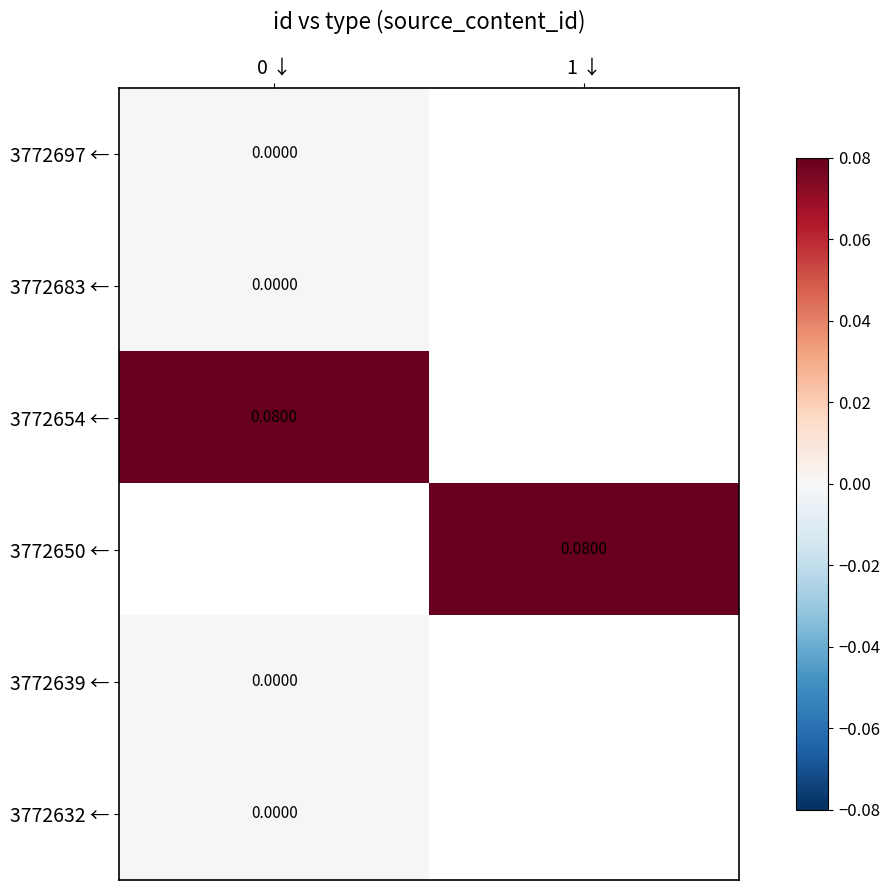

Where does the 3772650 ← series first go above 0?

1 ↓